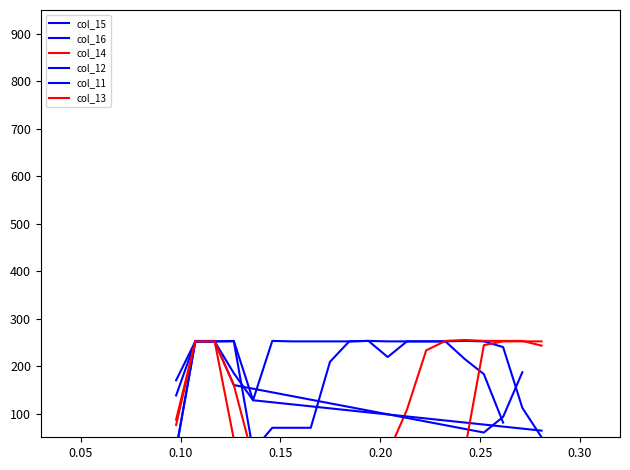

At how many categories does at least one series exceed 179?

18